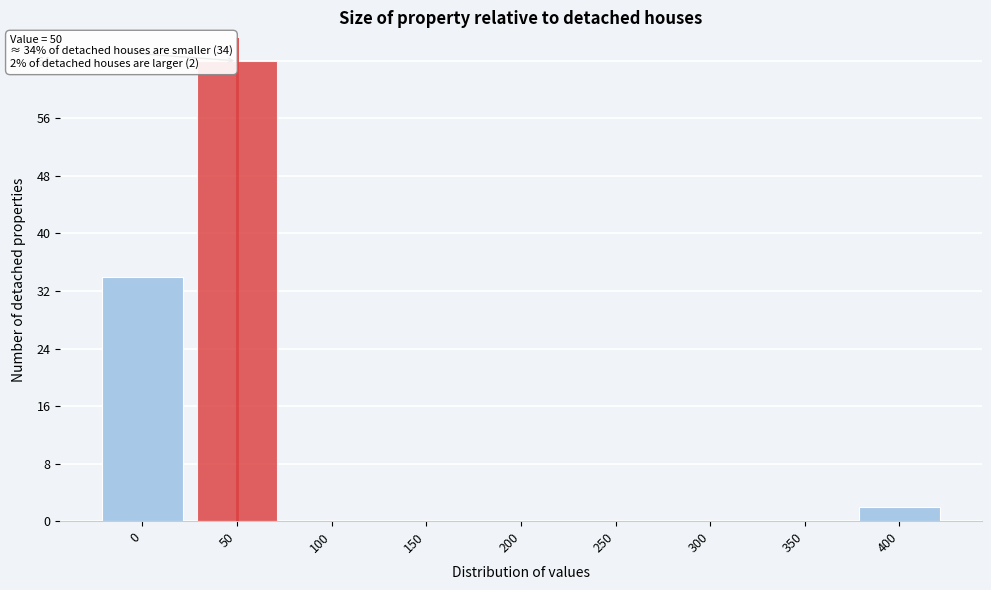

Which range on the x-axis has the tallest bar?

25 to 75